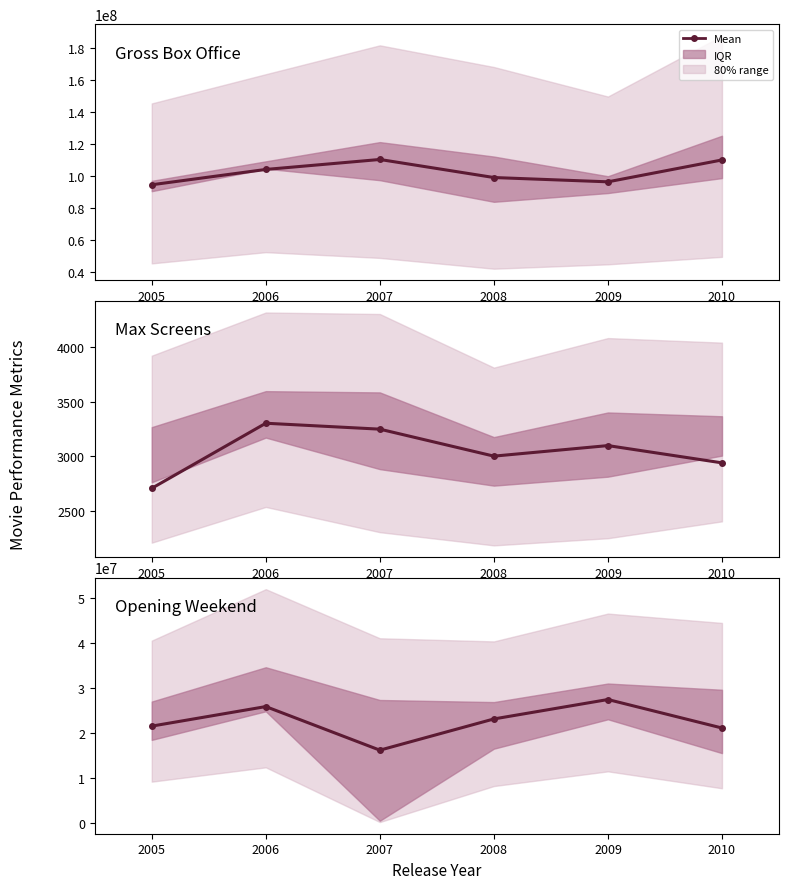

Where is the data nearest to the value 21856774?

2005